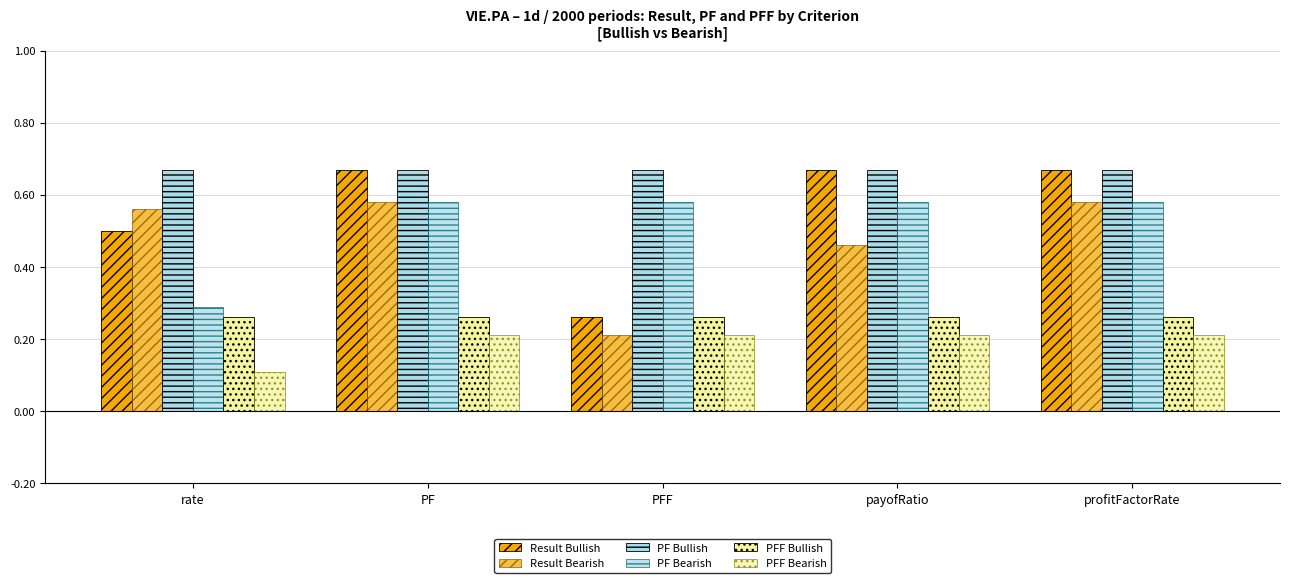

The value of PFF Bullish at PFF is 0.3. True or false?

True